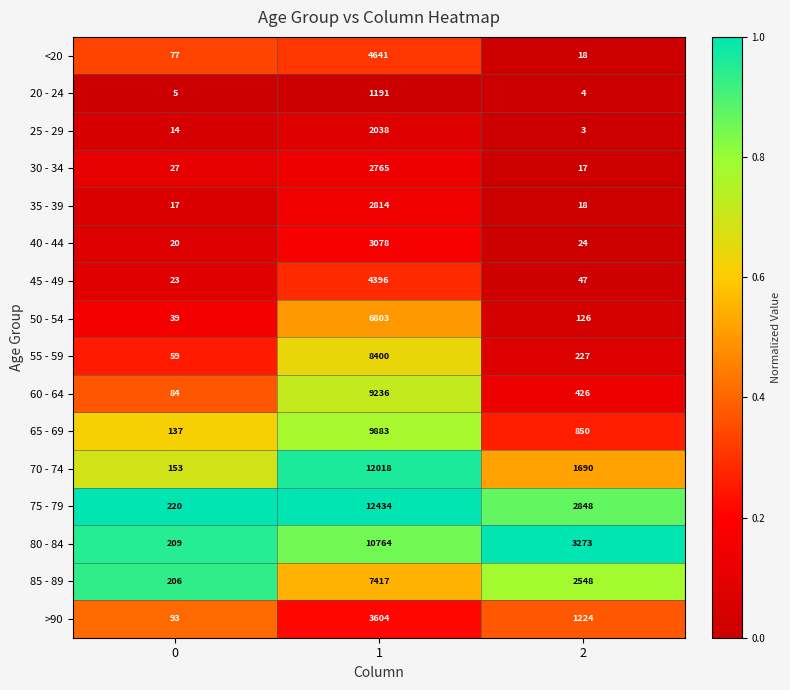

What is the average value of the 40 - 44 series?

1041